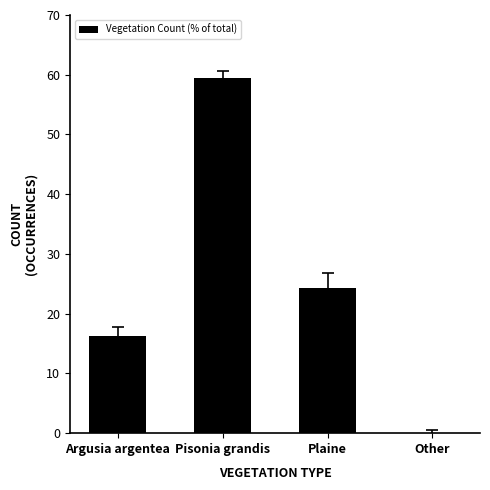

How many data points does each series have?

4